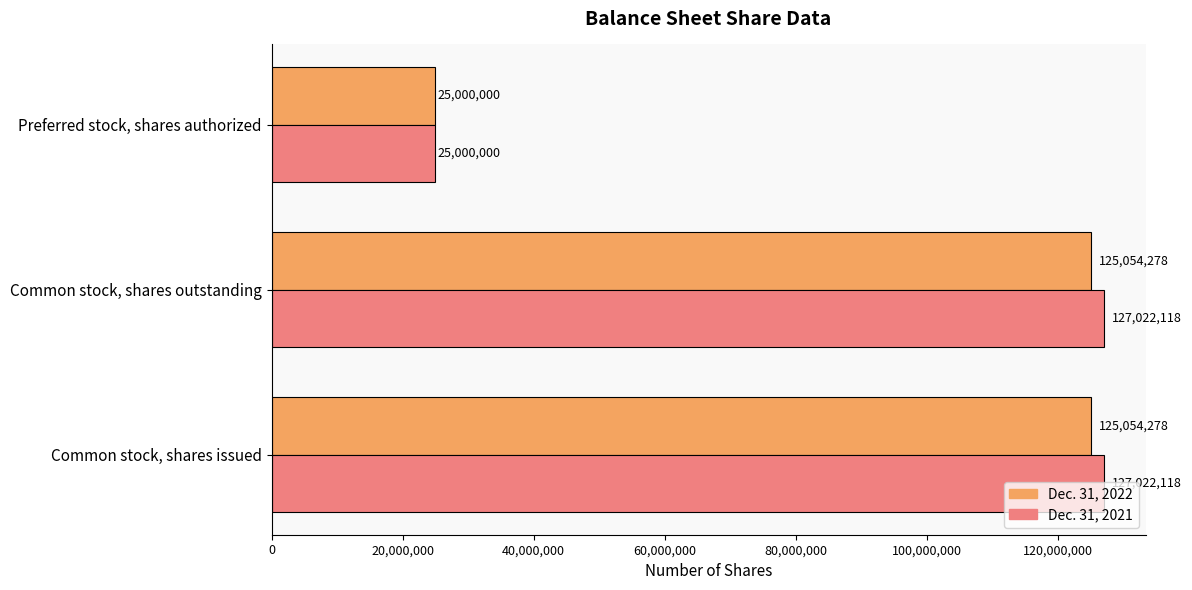

Which series has the widest spread of values?

Dec. 31, 2021